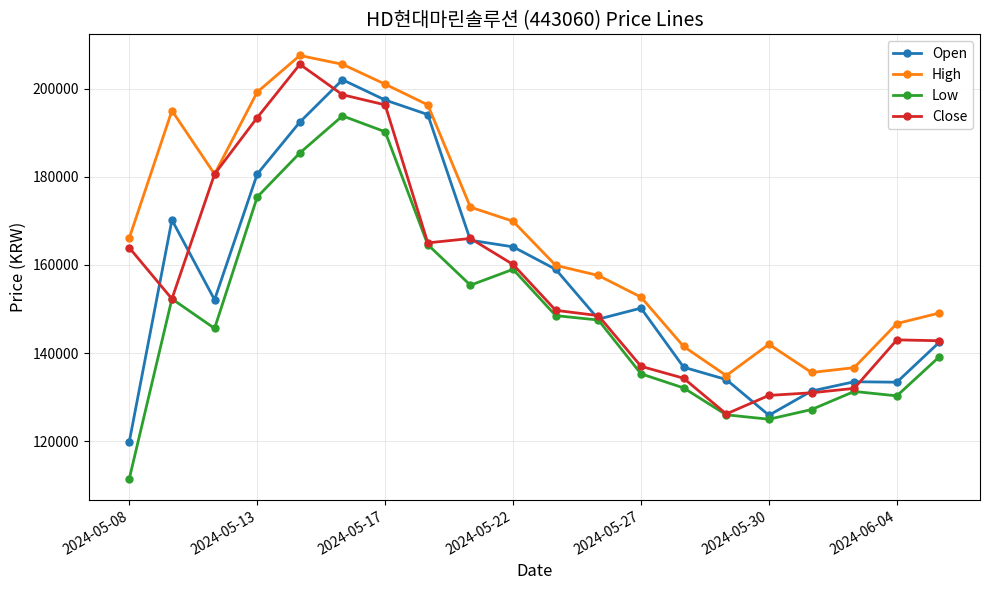

What is the value of the Open point at the 15th from the left?

134000